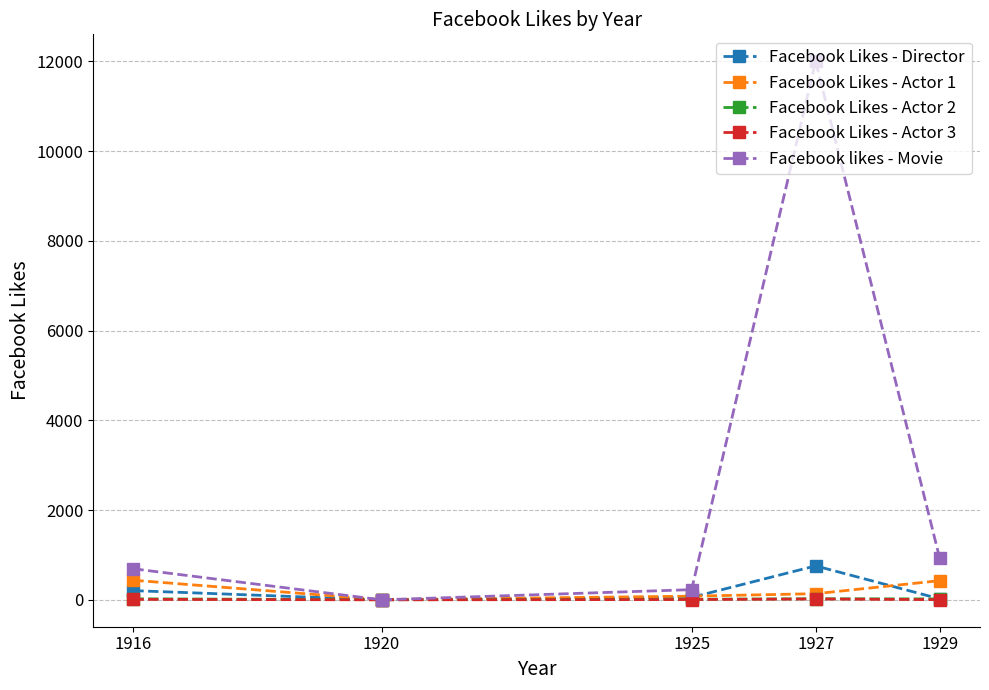

The Facebook likes - Movie series shows -5259 at 1920. True or false?

False